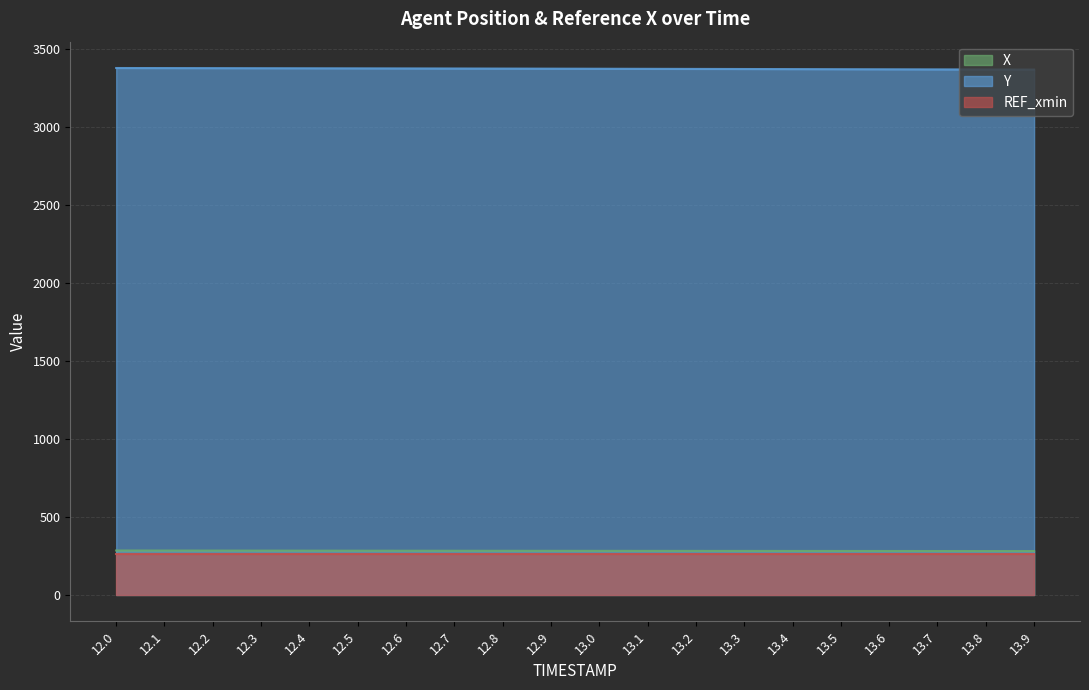

What is the sum of all Y values?

67475.0